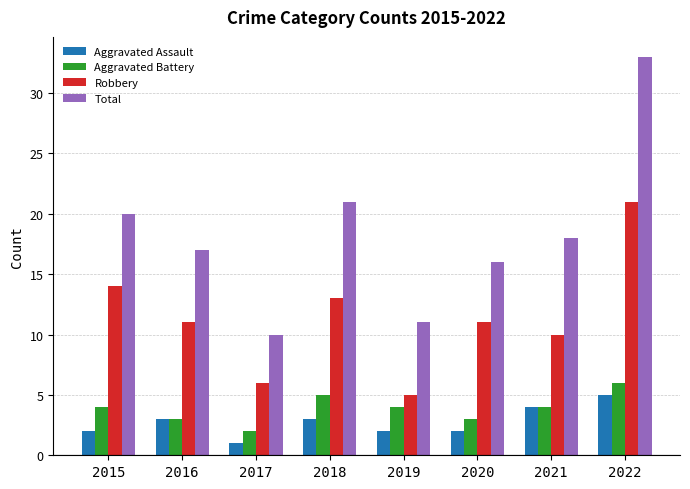

How many series are shown in this chart?

4